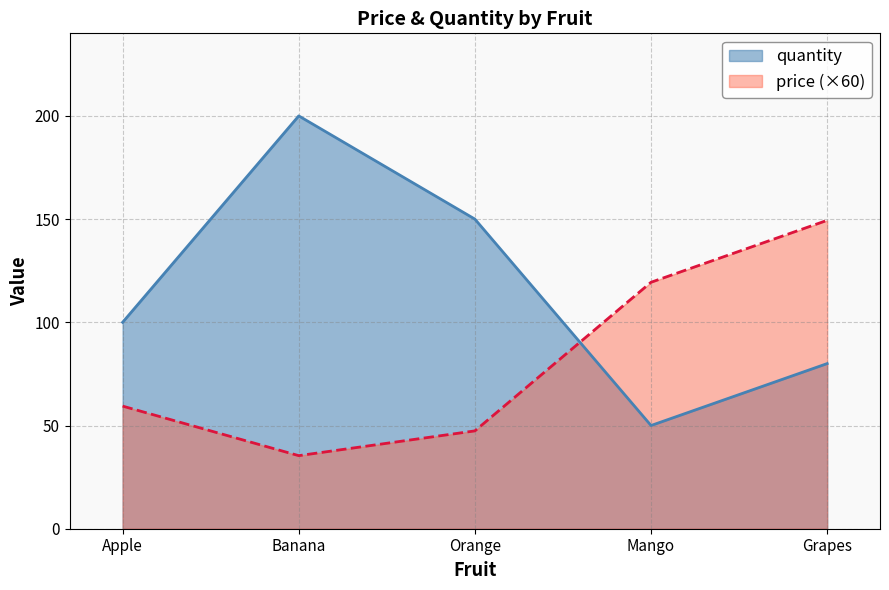

List the labels in order of quantity value, largest first.

Banana, Orange, Apple, Grapes, Mango